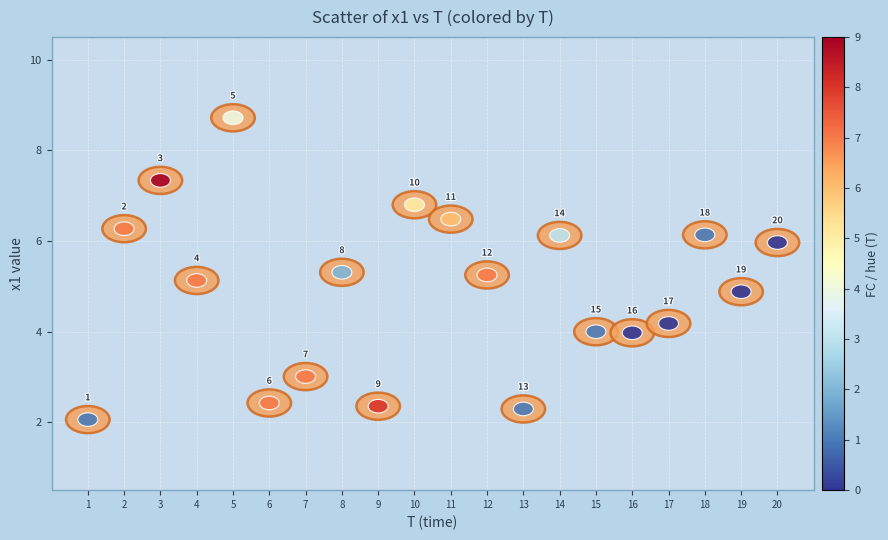

What Y value in the scatter plot is closest to 5?

4.9